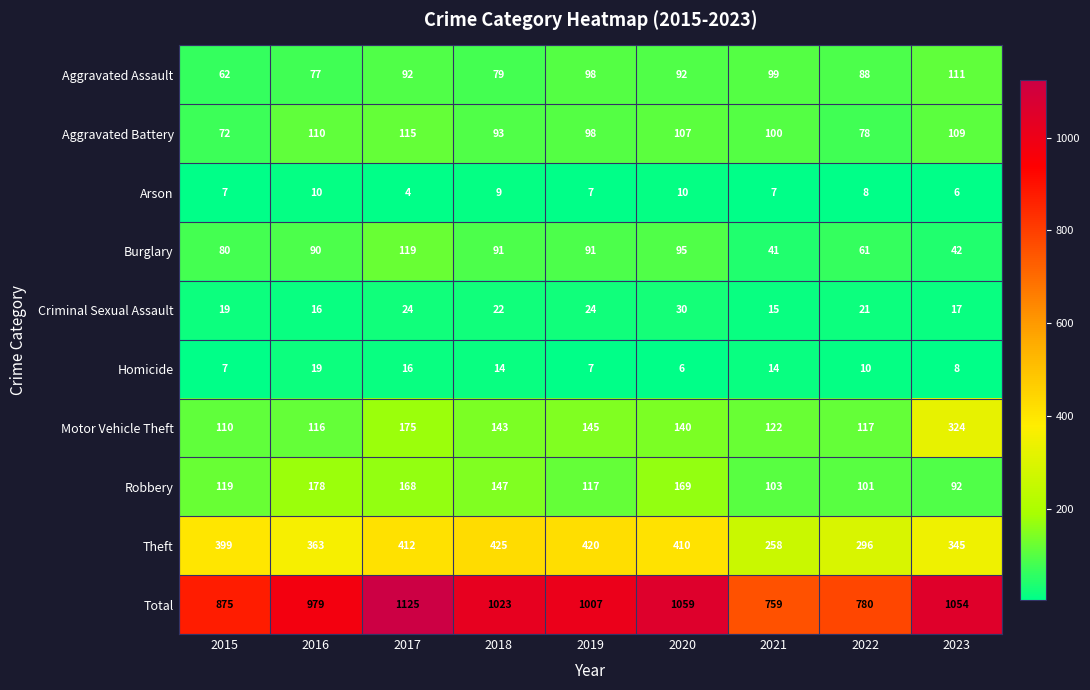

True or false: Robbery has a value of 259 at 2017.

False